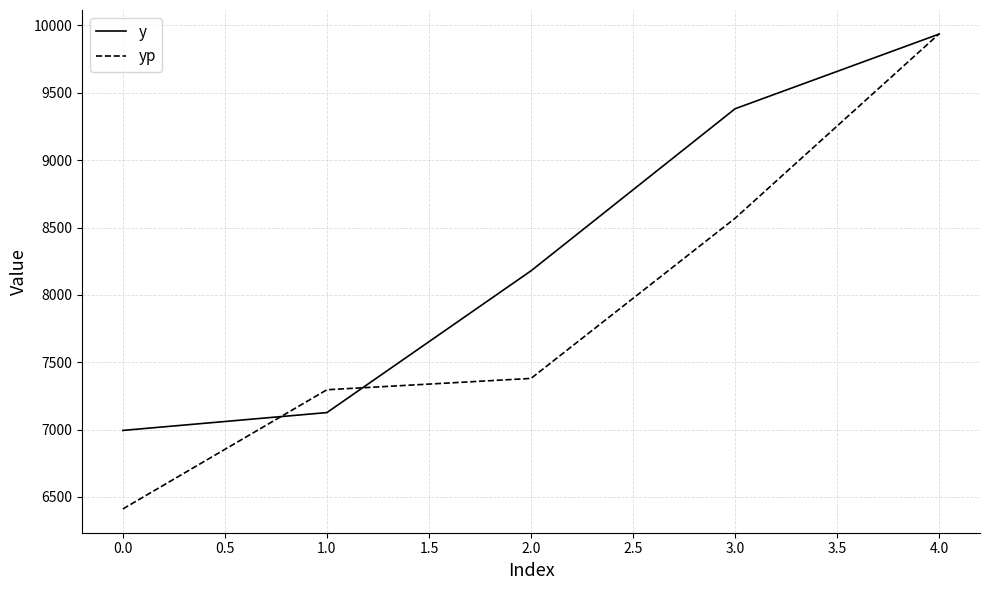

At which label does y first exceed 8178?

2.0